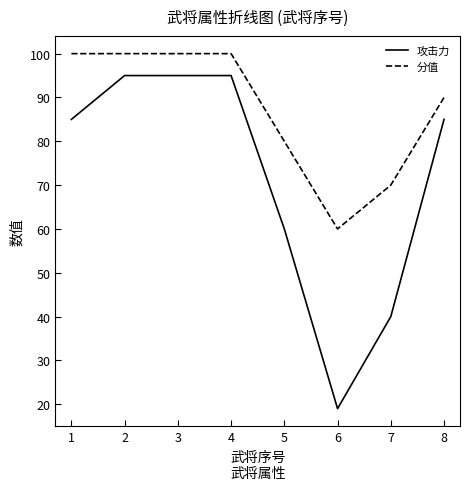

The 攻击力 series shows 40 at 7. True or false?

True